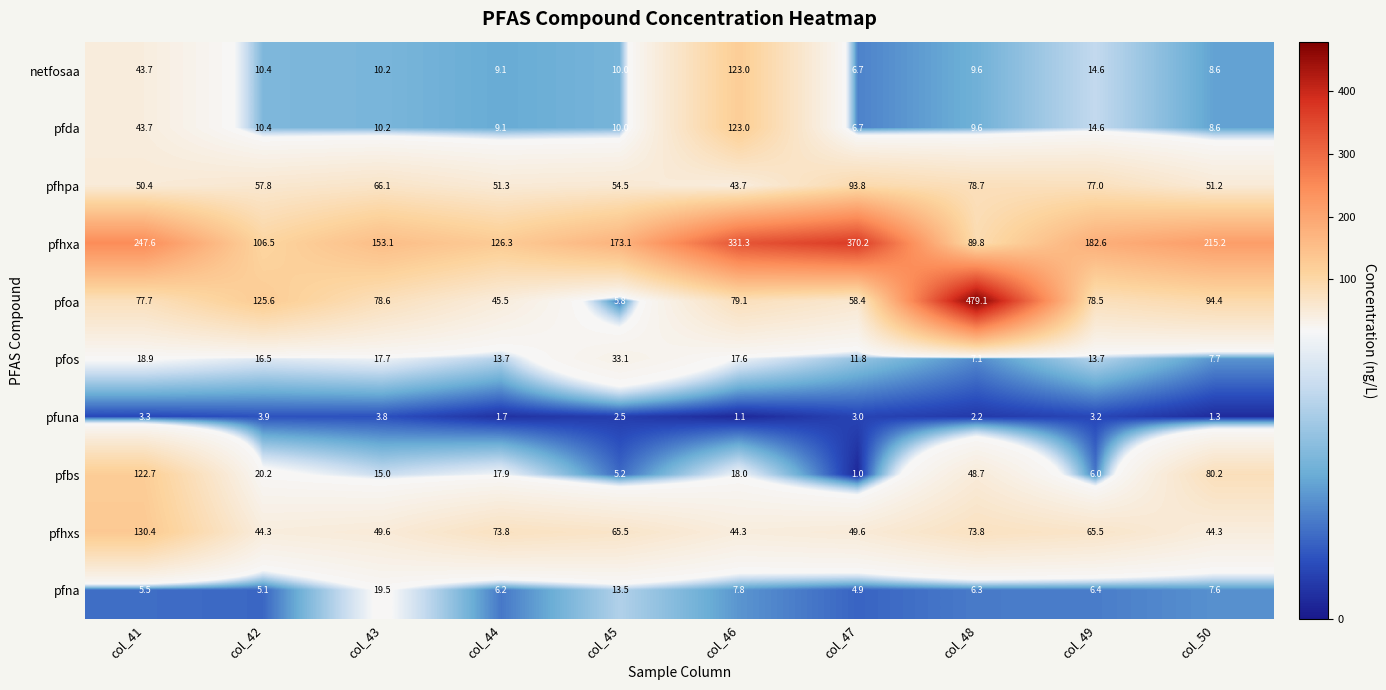

Is it true that pfos equals 2.8 at col_48?

False